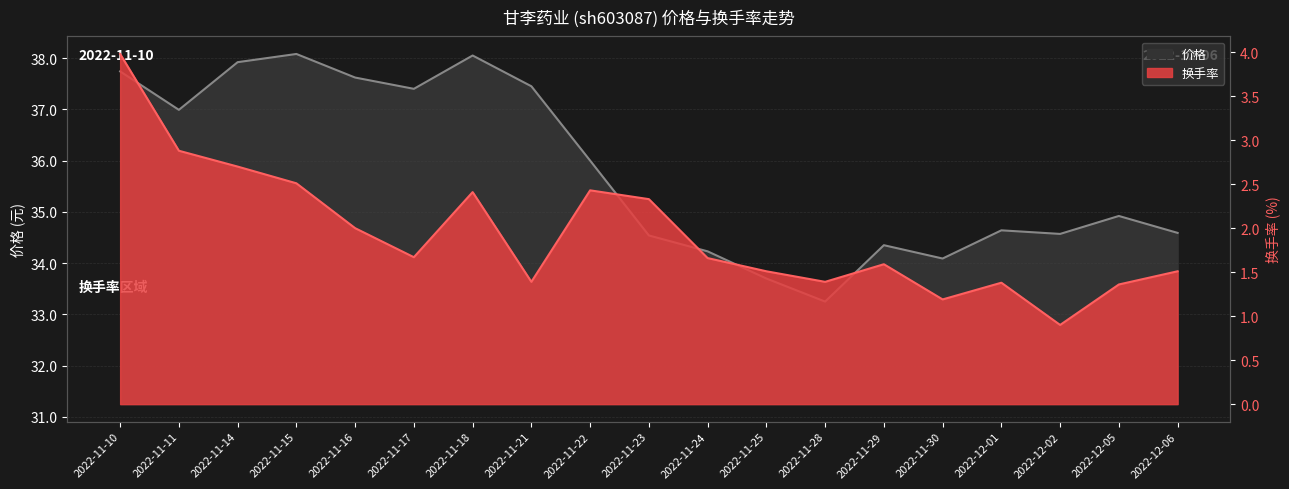

What is the minimum value for 价格?

33.2